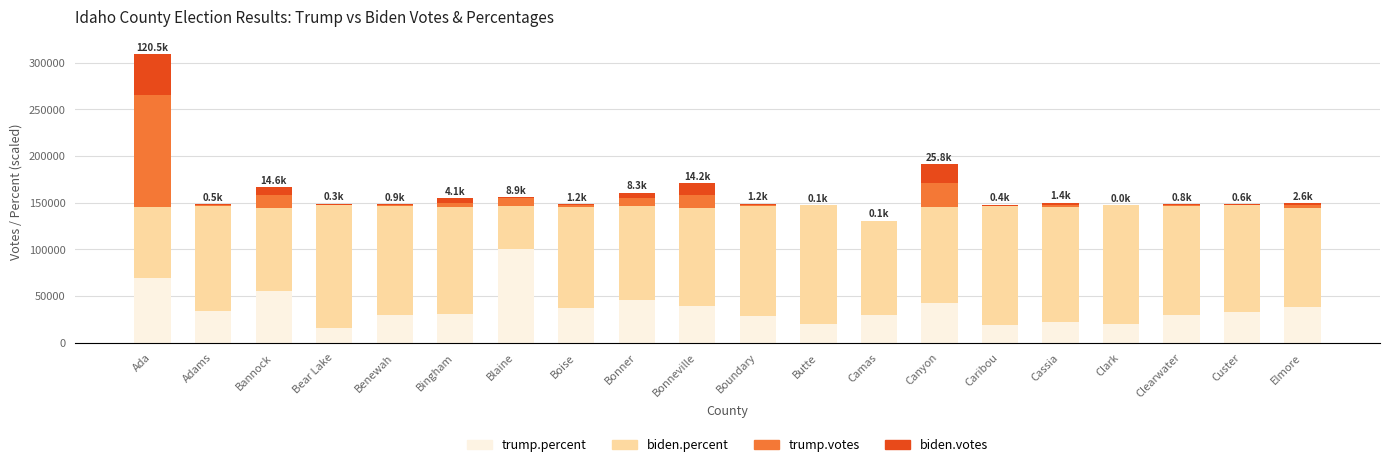

What is the sum of all trump.percent values?

743550.0